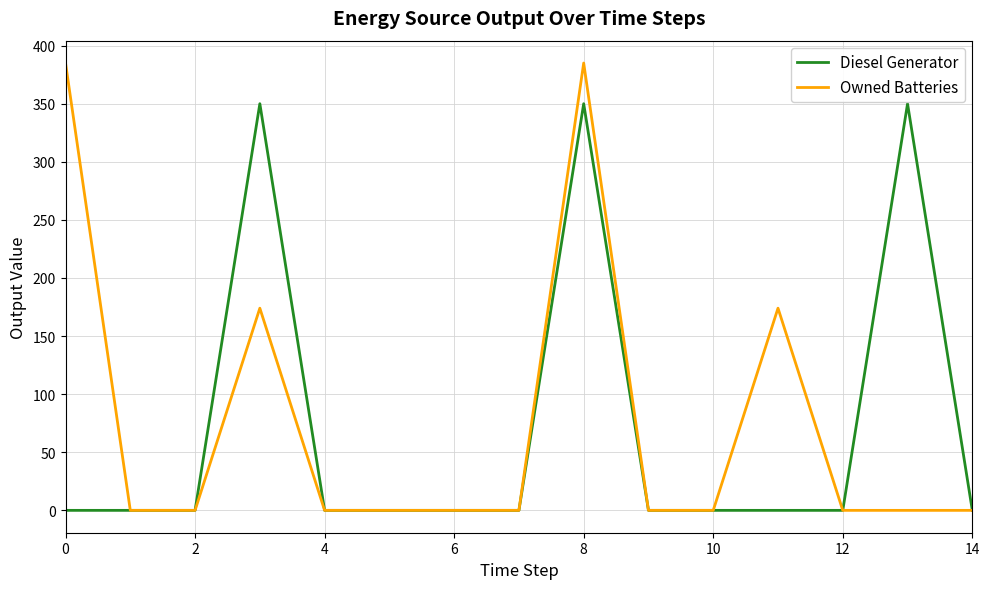

Count the number of categories in the chart.

15